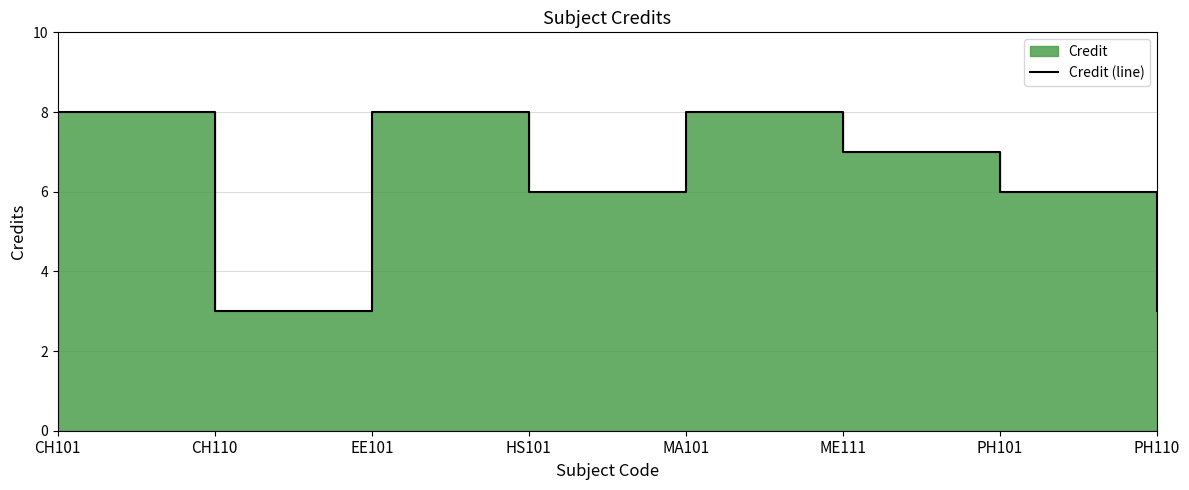

Rank the categories by value from highest to lowest.

CH101, EE101, MA101, ME111, HS101, PH101, CH110, PH110